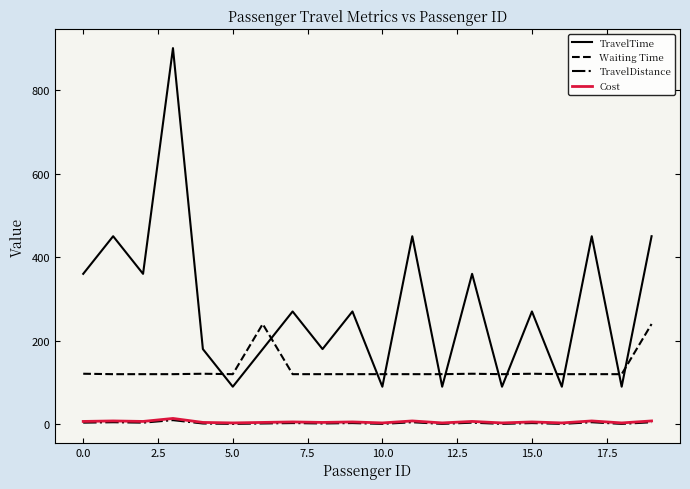

Which series has the widest spread of values?

TravelTime